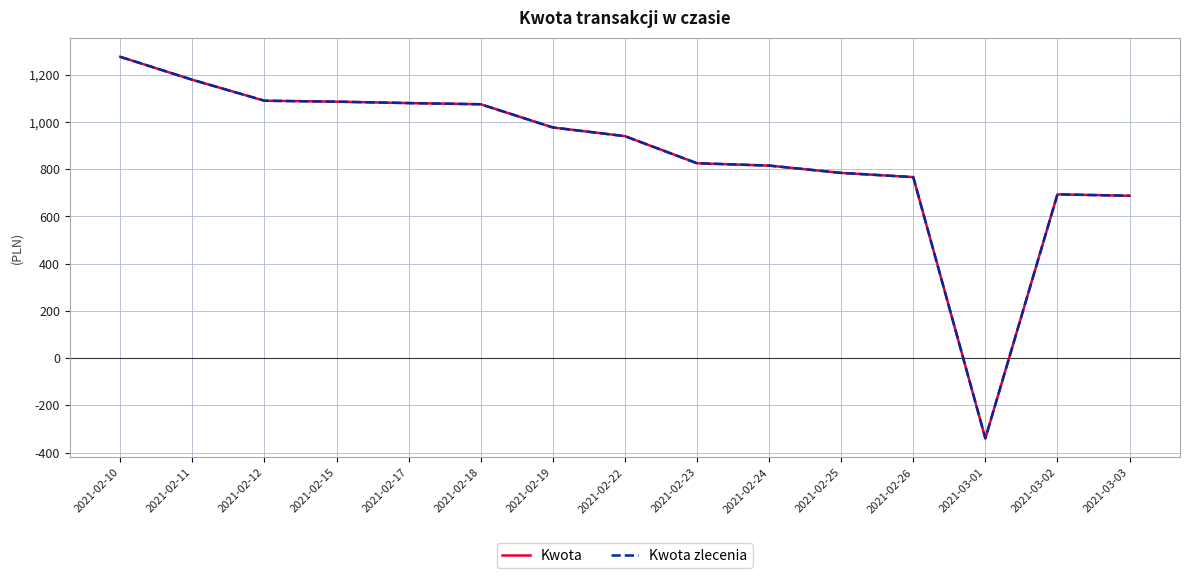

True or false: Kwota zlecenia and Kwota intersect in this chart.

False